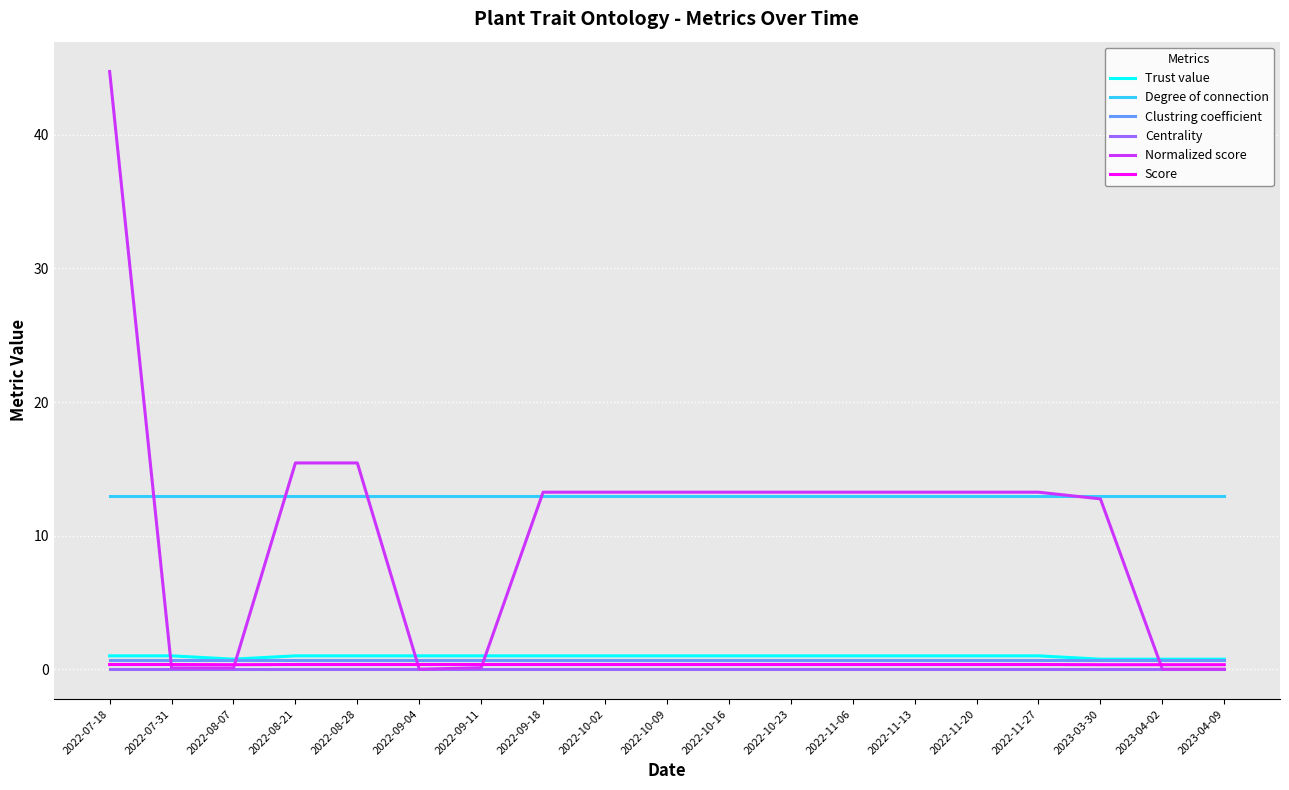

True or false: Score and Centrality cross at least once.

False